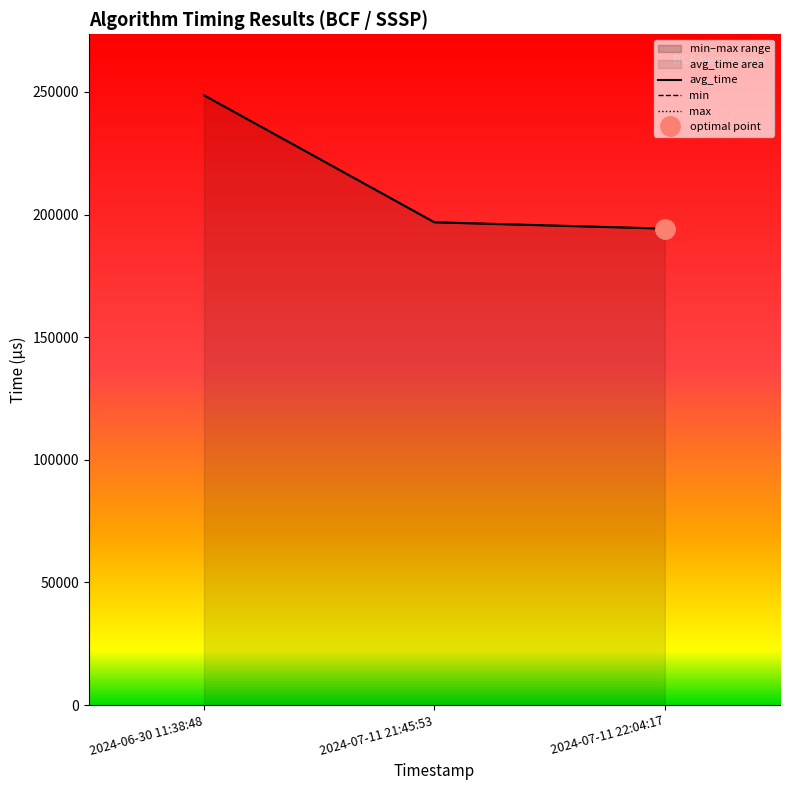

Which label corresponds to the largest value in the chart?

2024-06-30 11:38:48